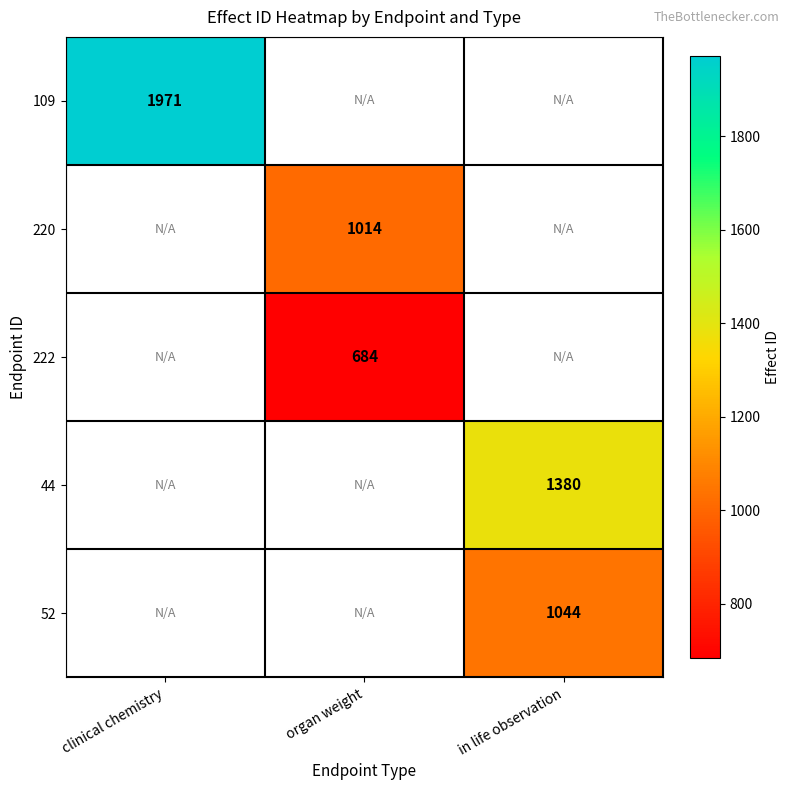

Is the value of 222 at organ weight greater than the value of 220 at organ weight?

No